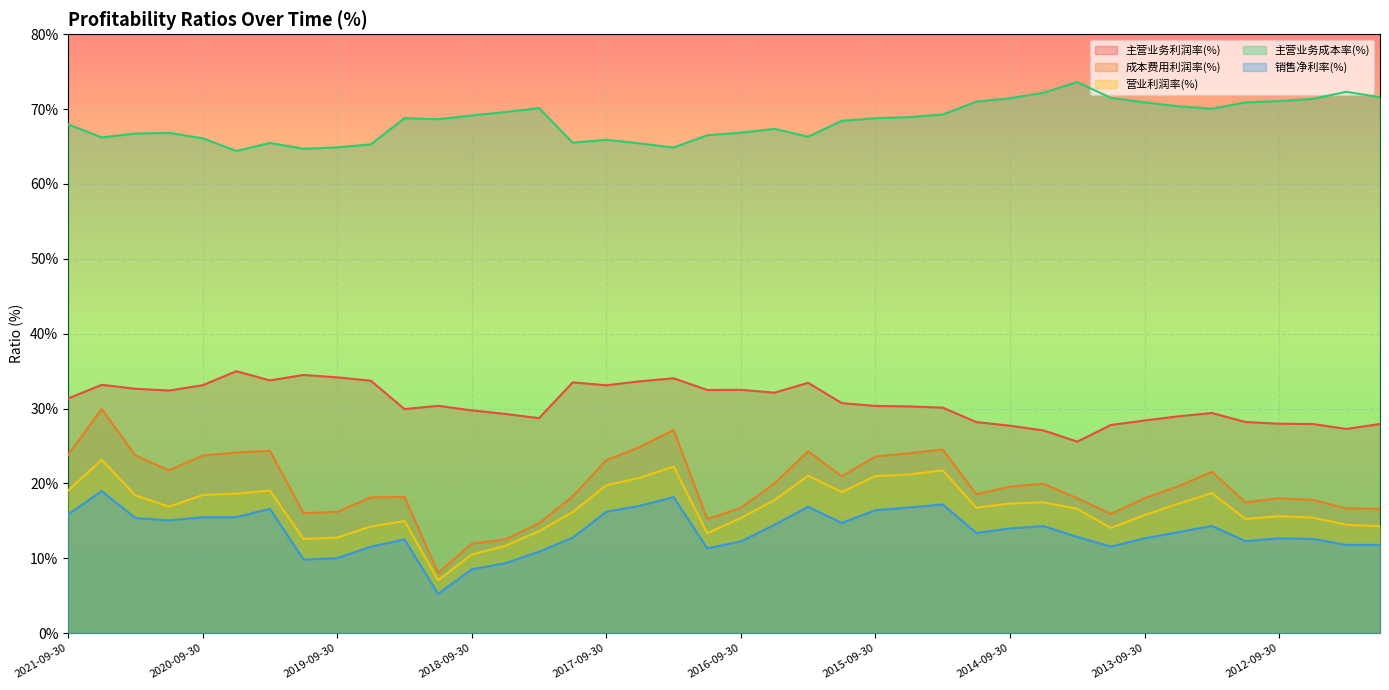

At 2013-03-31, list the series in order from largest to smallest.

主营业务成本率(%), 主营业务利润率(%), 成本费用利润率(%), 营业利润率(%), 销售净利率(%)